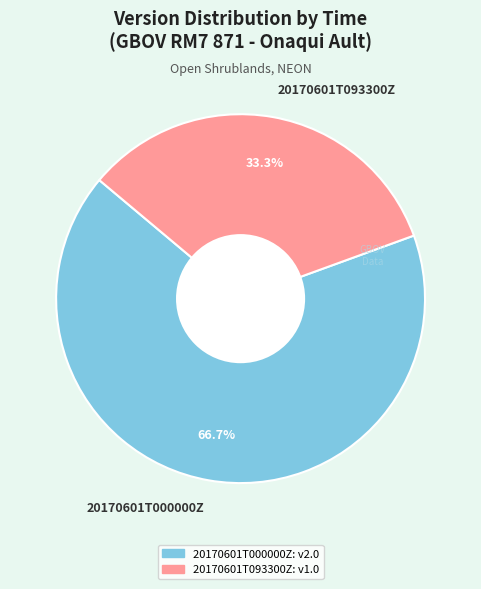

Is there any slice that represents more than half of the pie?

Yes